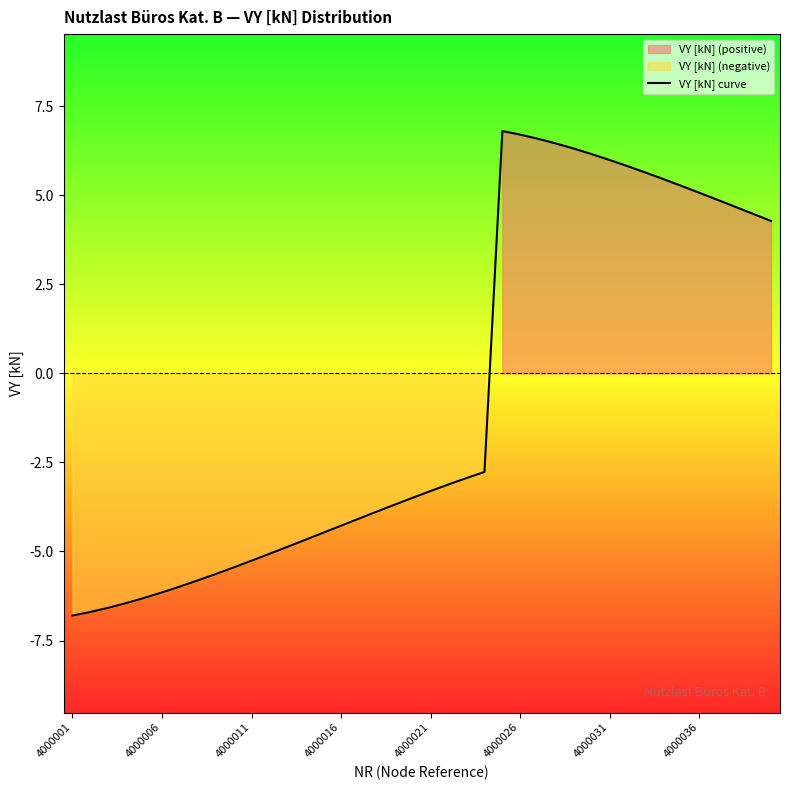

What is the minimum value for VY [kN] curve?

-6.8